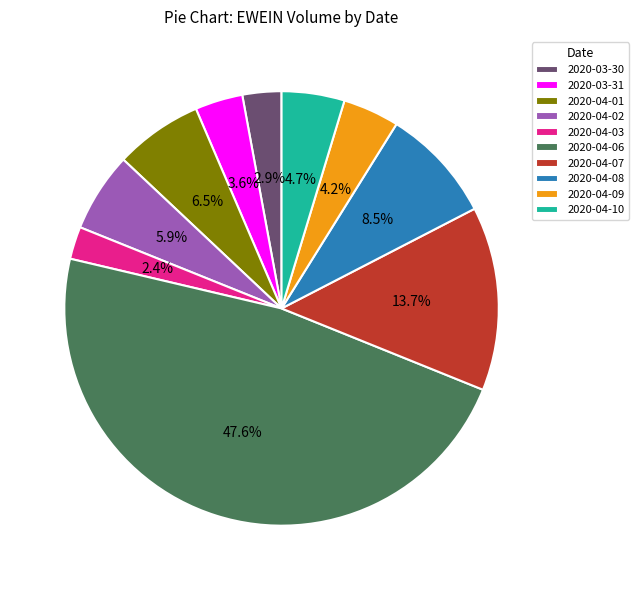

Combined, what portion of the pie is 2020-04-10 and 2020-04-02?

10.6%